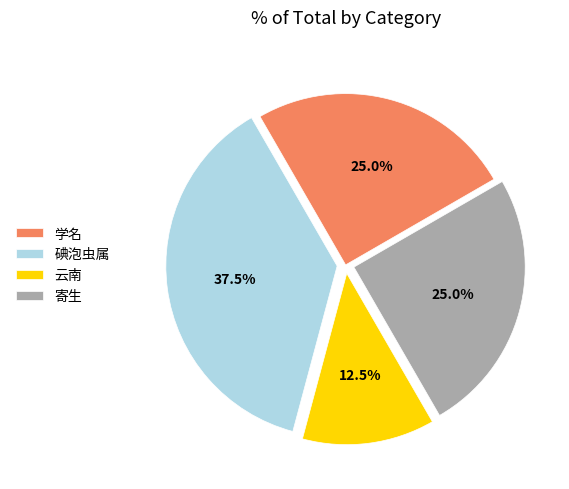

To the nearest percent, what portion does 学名 represent?

25%